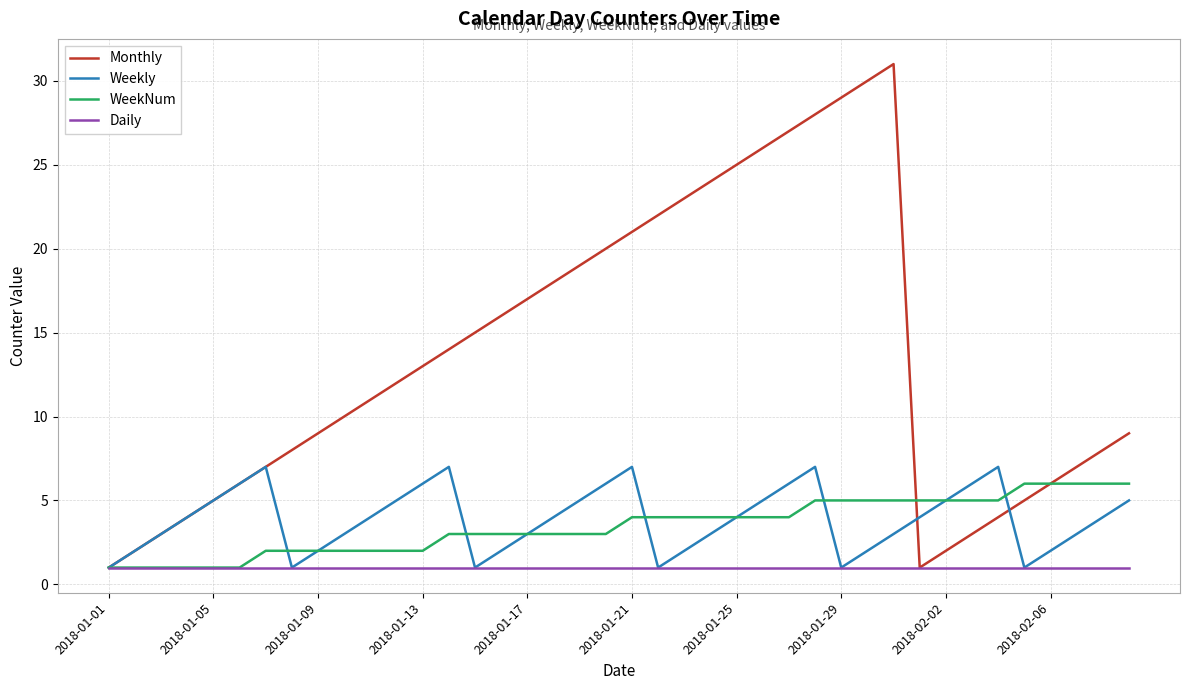

Reading left to right, transcribe all the data shown in this chart.

Monthly: 1	2	3	4	5	6	7	8	9	10	11	12	13	14	15	16	17	18	19	20	21	22	23	24	25	26	27	28	29	30	31	1	2	3	4	5	6	7	8	9
Weekly: 1	2	3	4	5	6	7	1	2	3	4	5	6	7	1	2	3	4	5	6	7	1	2	3	4	5	6	7	1	2	3	4	5	6	7	1	2	3	4	5
WeekNum: 1	1	1	1	1	1	2	2	2	2	2	2	2	3	3	3	3	3	3	3	4	4	4	4	4	4	4	5	5	5	5	5	5	5	5	6	6	6	6	6
Daily: 1	1	1	1	1	1	1	1	1	1	1	1	1	1	1	1	1	1	1	1	1	1	1	1	1	1	1	1	1	1	1	1	1	1	1	1	1	1	1	1